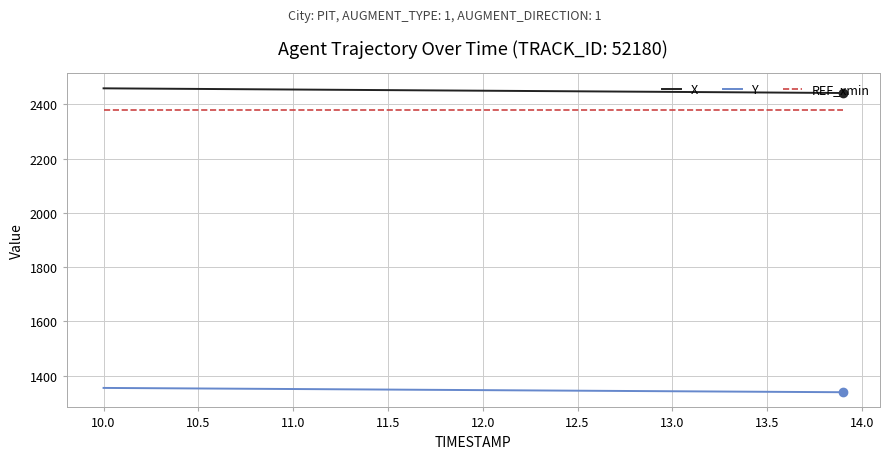

Which series has the largest total across all categories?

X